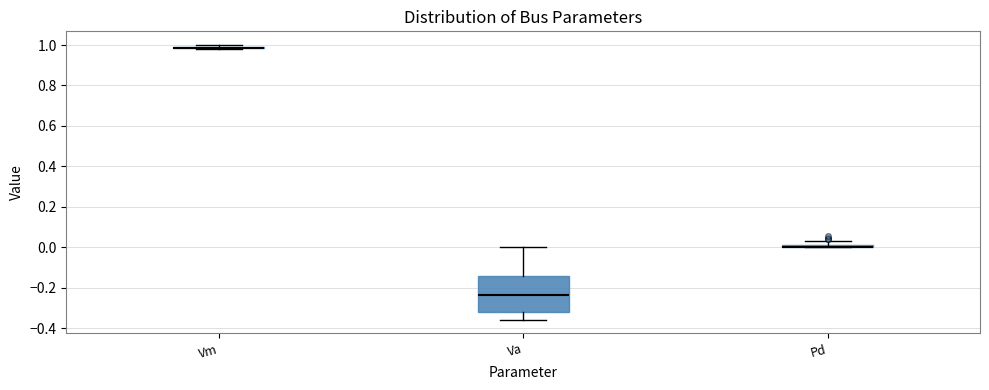

Where does the lower whisker of the box for Va end on the y-axis? The values are not printed on the chart, so give them approximately, as read against the axis.

-0.36